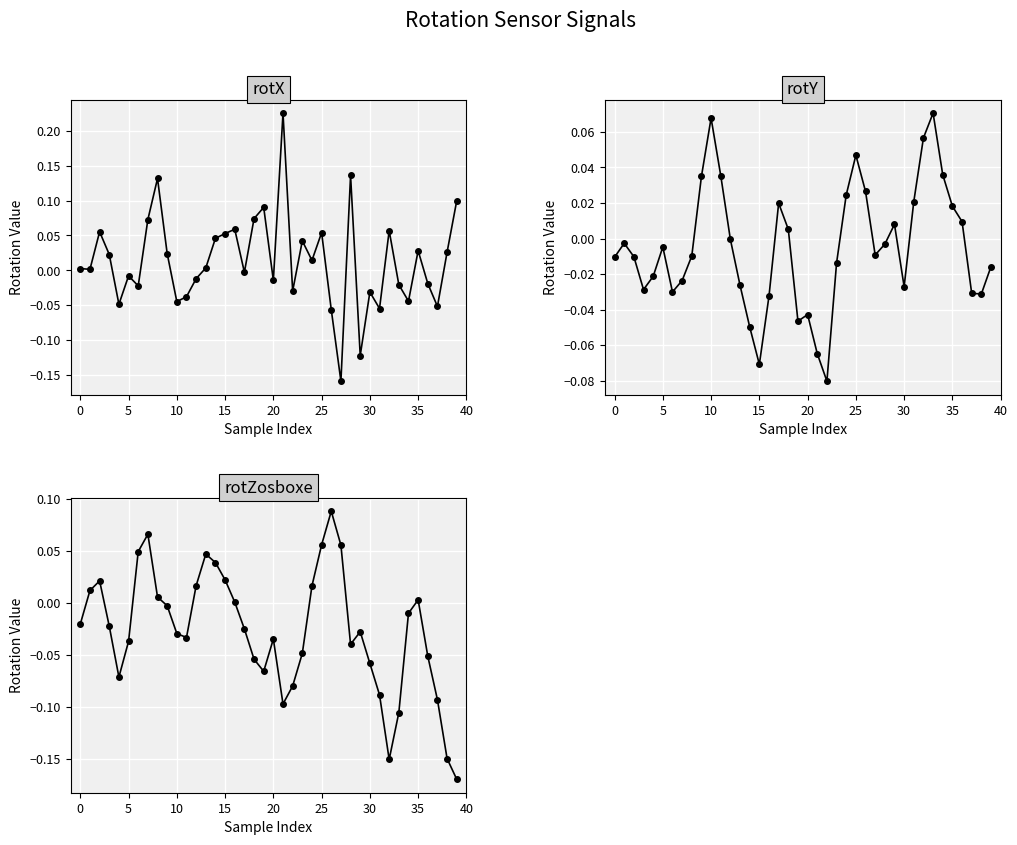

How many interior local peaks does the rotY series have?

8